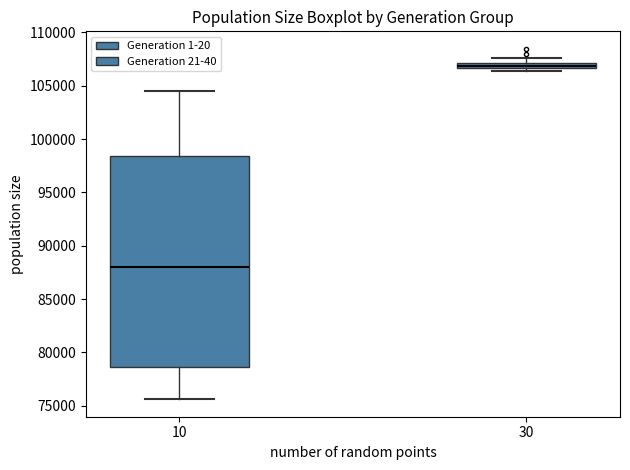

Which box has the lowest median line?

10